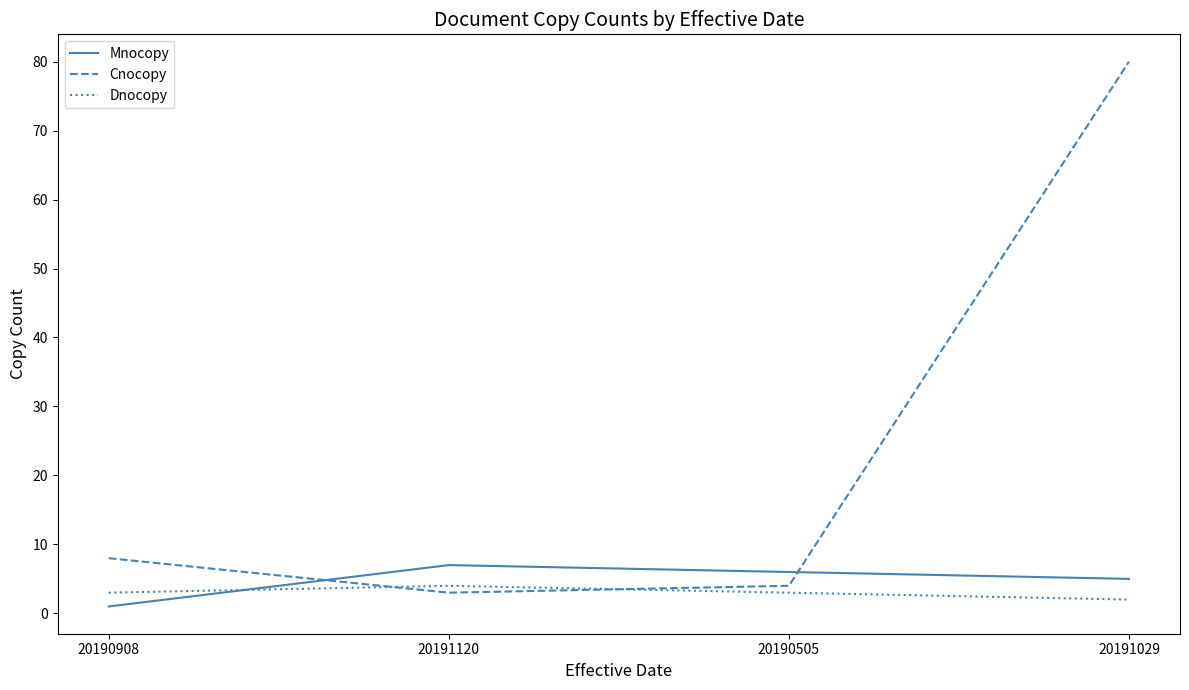

At 20191120, list the series in order from largest to smallest.

Mnocopy, Dnocopy, Cnocopy